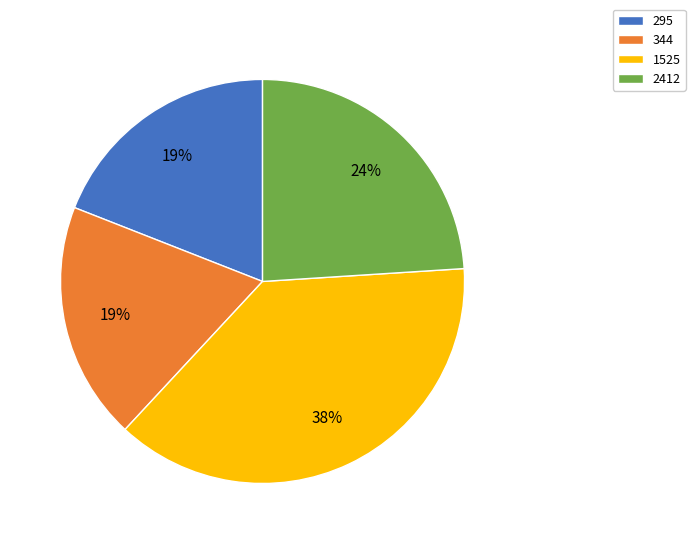

To the nearest percent, what percentage of the pie is 2412?

24%